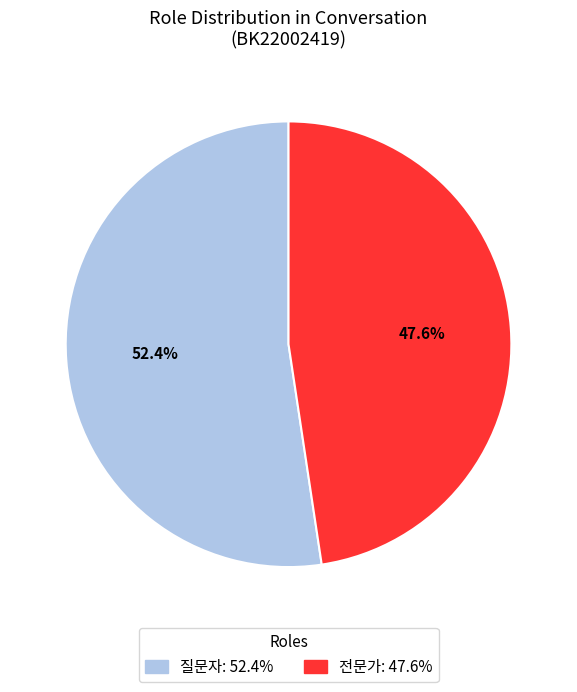

Rank the categories by value from highest to lowest.

질문자, 전문가